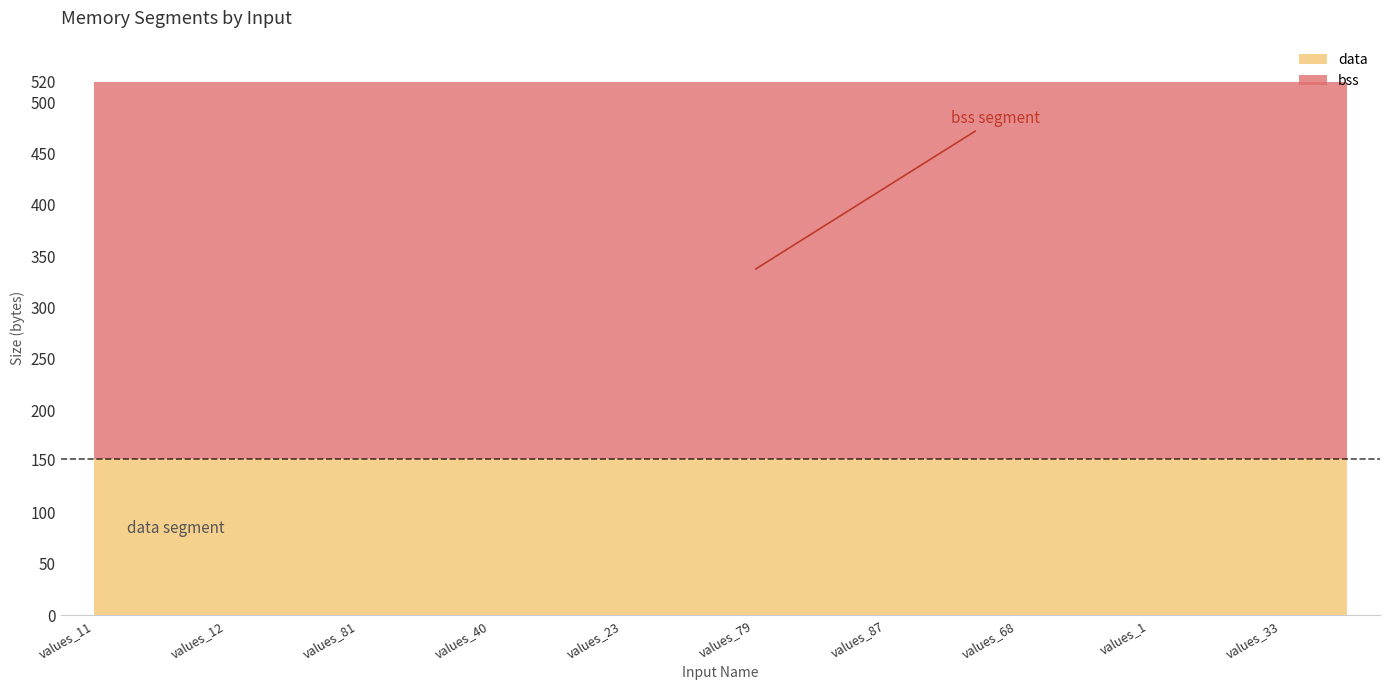

What position from the left is values_1?

17